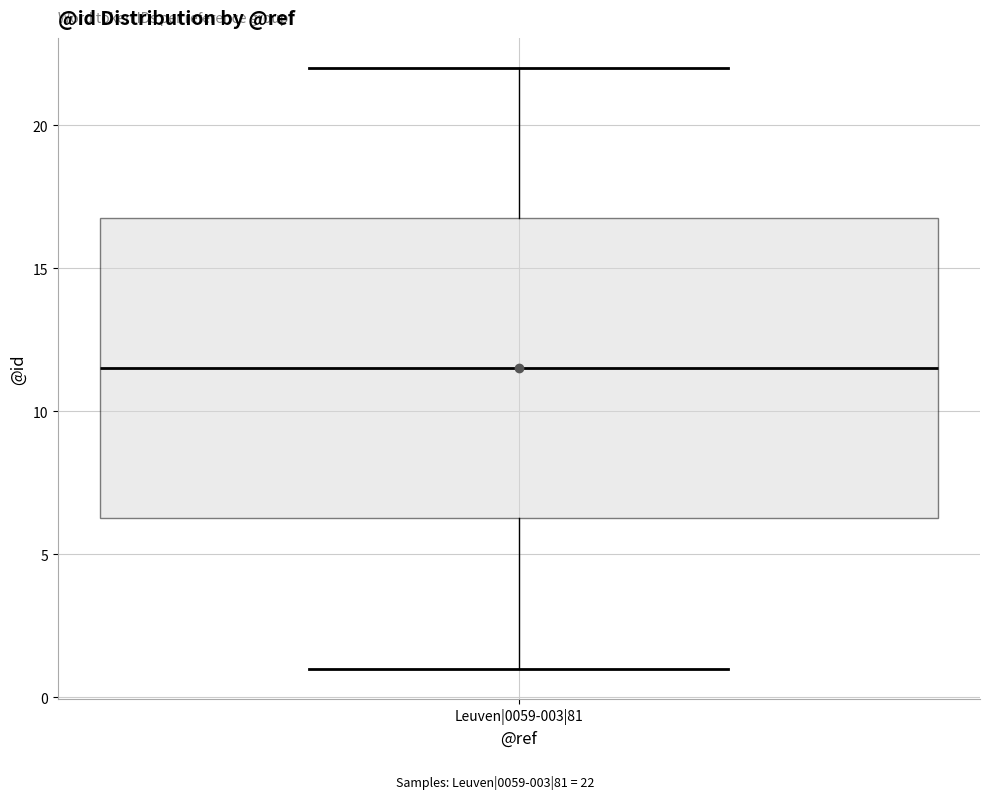

Where is the upper edge of the box for Leuven|0059-003|81 on the y-axis? The values are not printed on the chart, so give them approximately, as read against the axis.

17.0